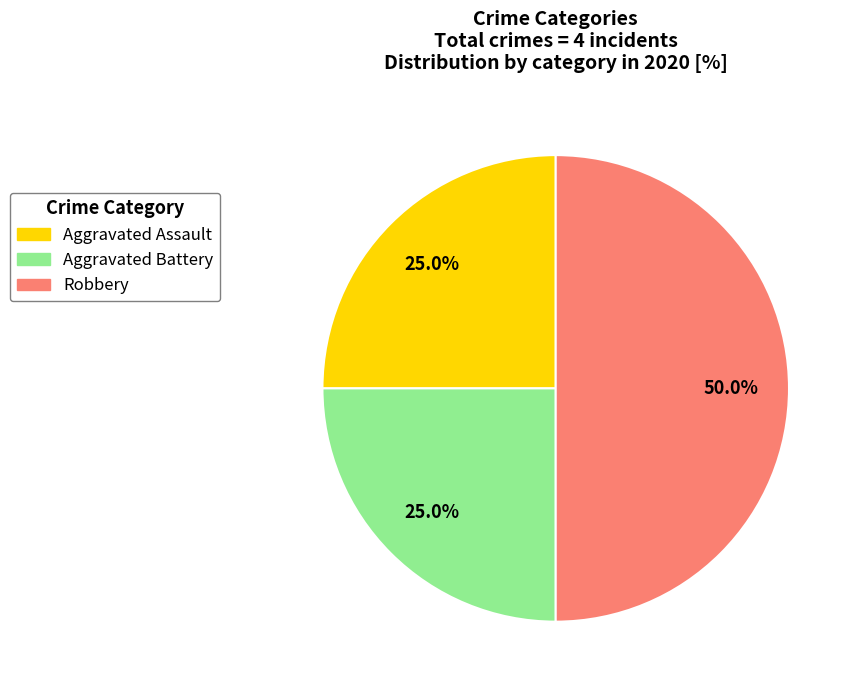

Which category has the biggest portion of the pie?

Robbery